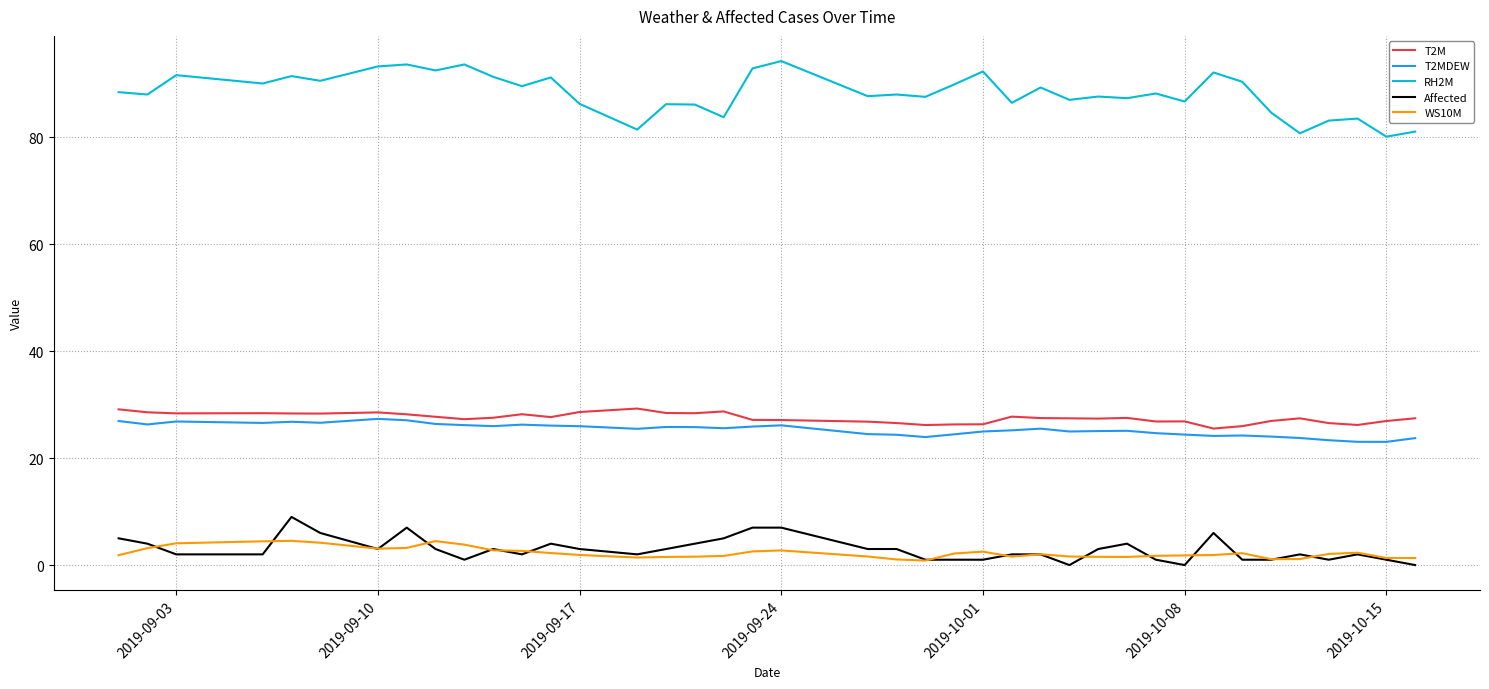

At how many categories does at least one series exceed 71?

40